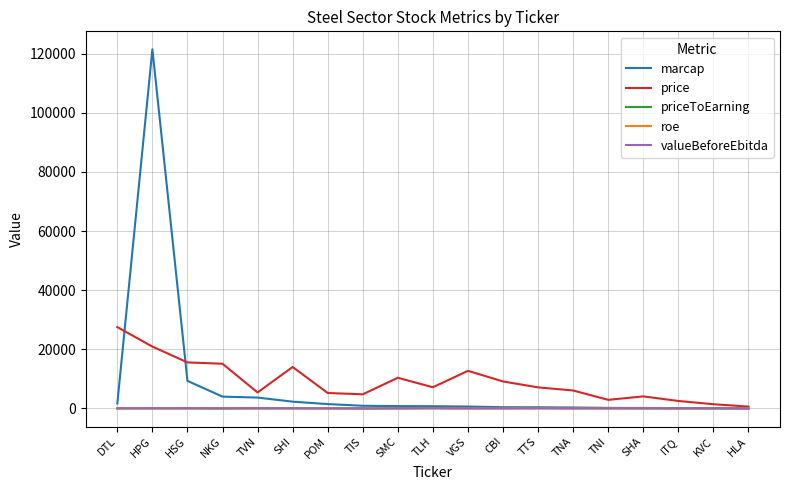

Which series has the largest range (max minus min)?

marcap